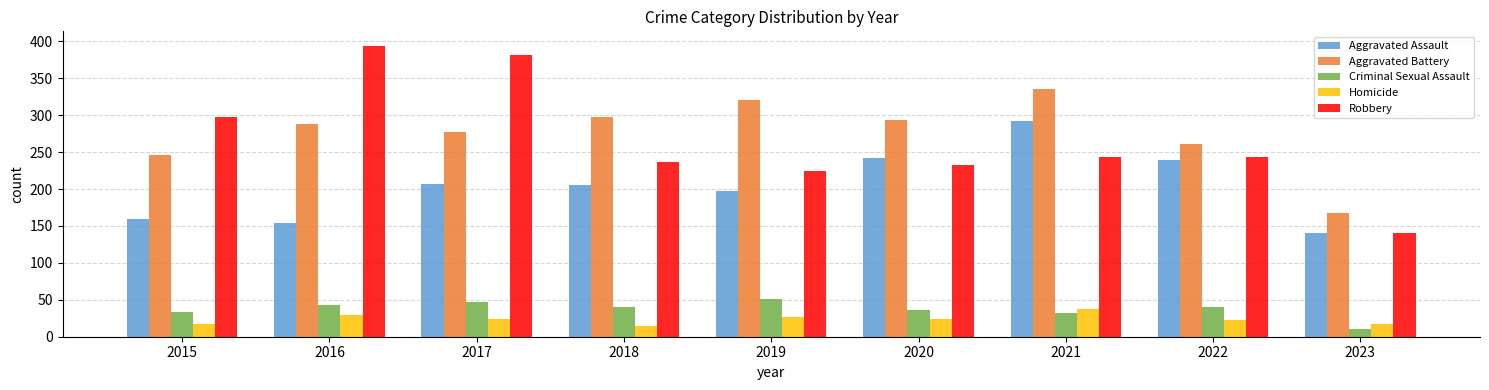

What is the difference between the second highest and second lowest values in the Criminal Sexual Assault series?

15